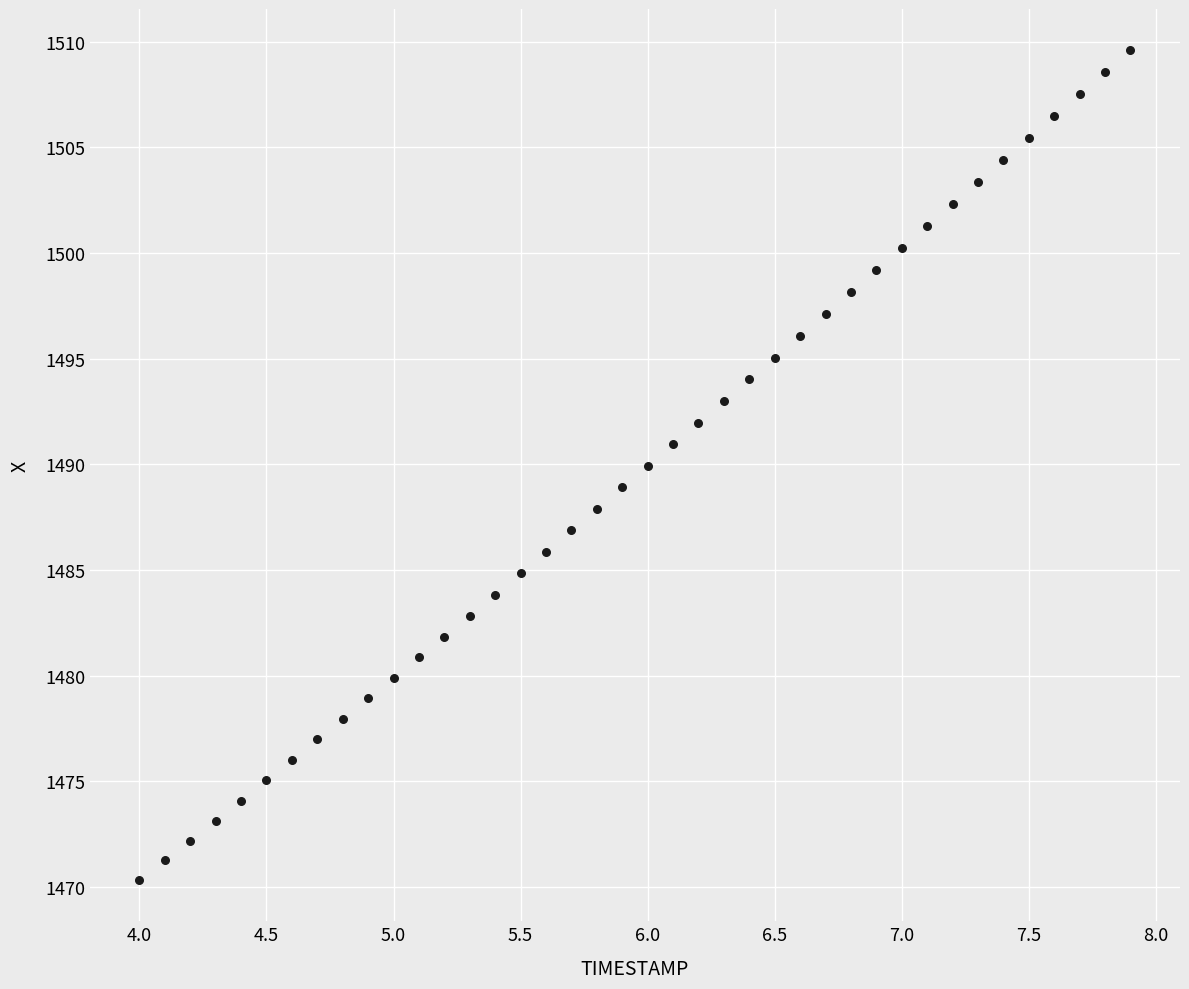

What is the range of Y values (max minus min)?

39.2